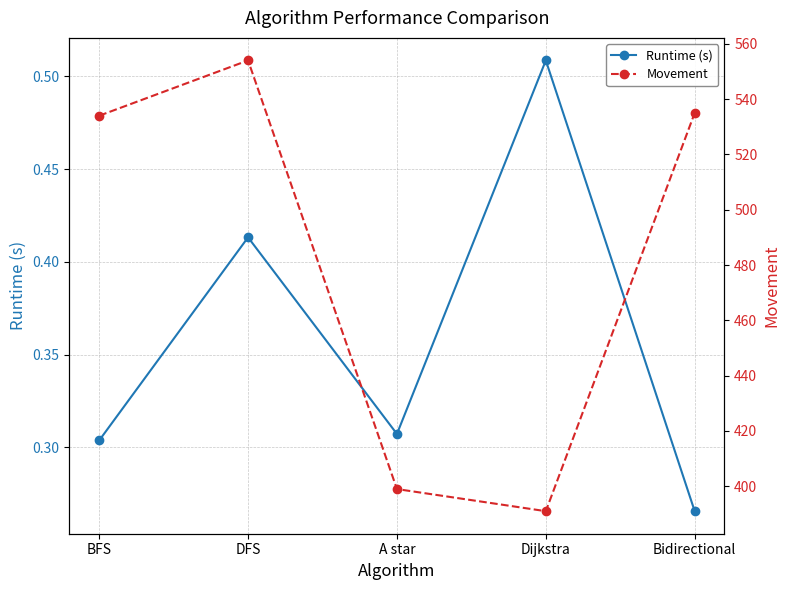

Which series has the largest total across all categories?

Movement